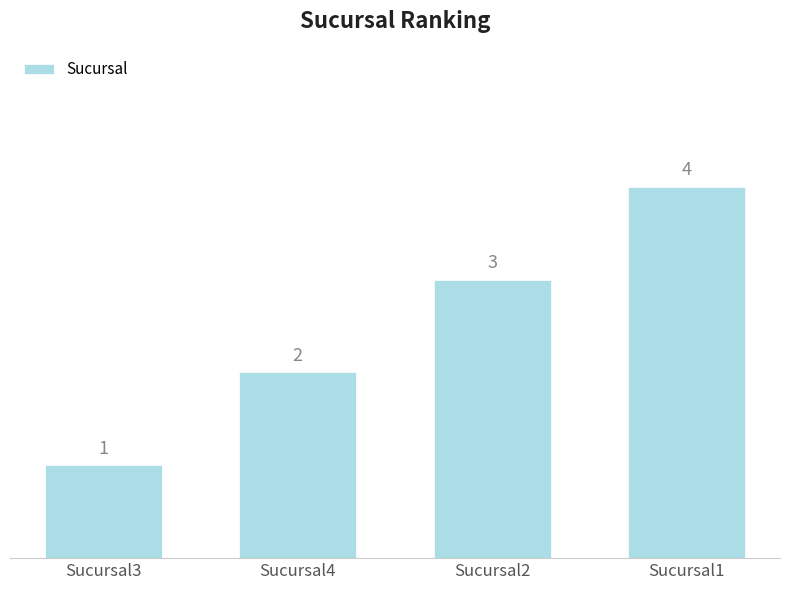

What is the difference between the maximum and minimum values?

3